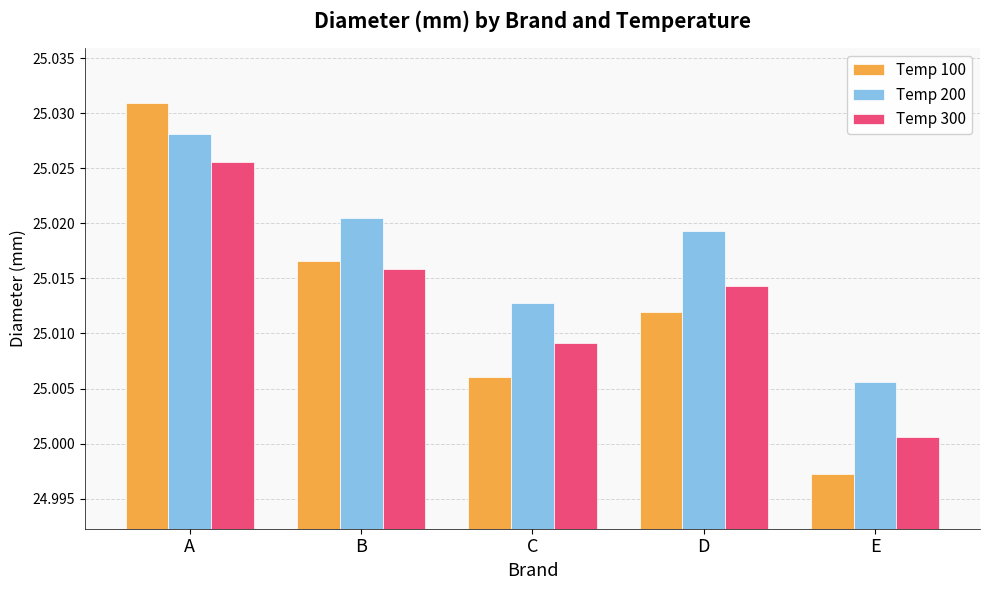

The Temp 100 series shows 38.1 at E. True or false?

False